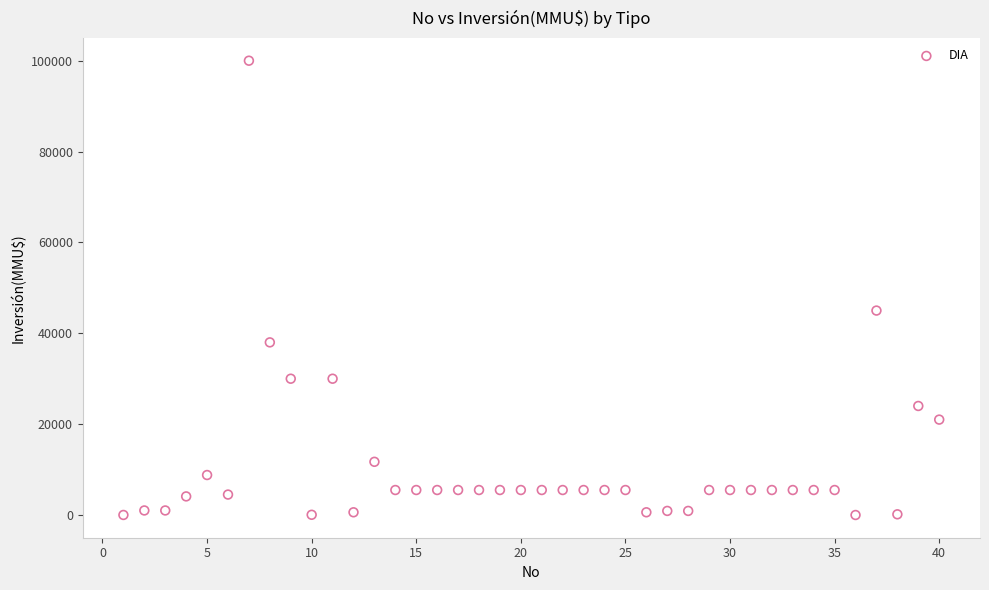

What Y value in the scatter plot is closest to 50000?

45000